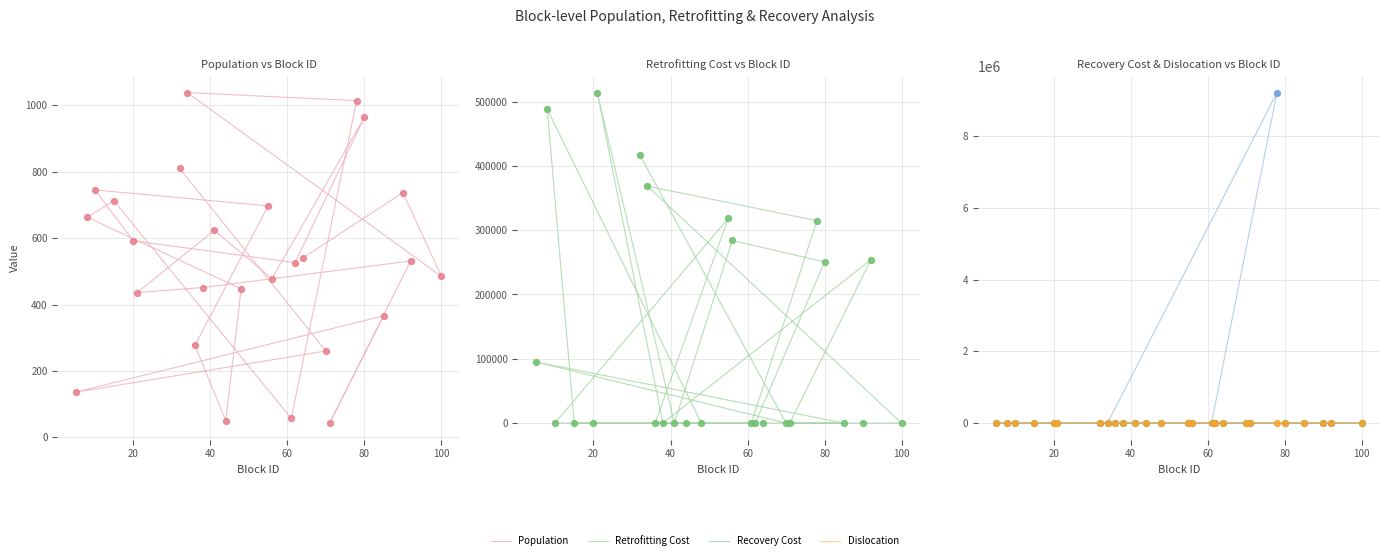

Which series has the largest total across all categories?

Recovery Cost